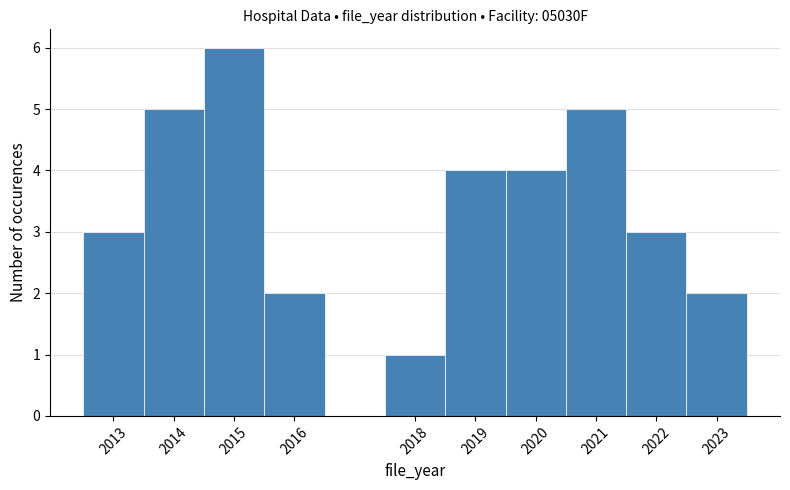

What is the height of the bar covering 2021.5 to 2022.5 on the x-axis? The values are not printed on the chart, so give them approximately, as read against the axis.

3